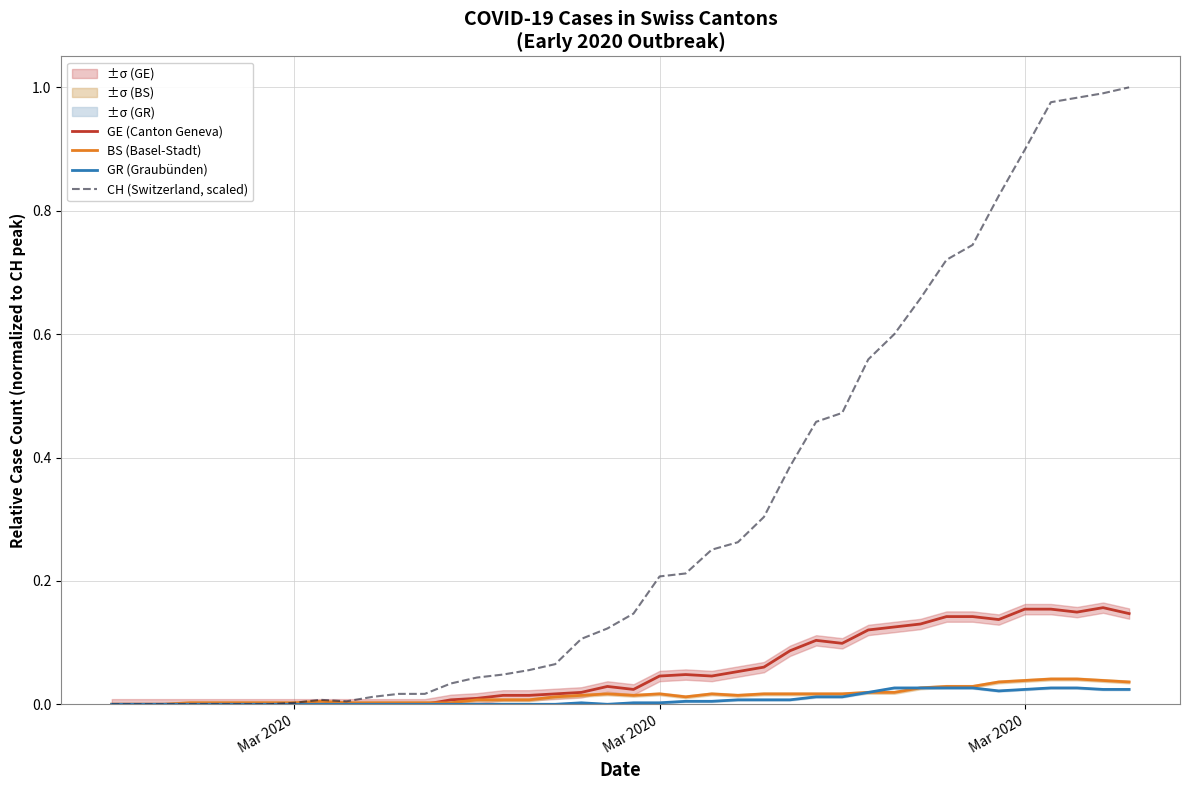

The value of BS (Basel-Stadt) at 39 is 0.1. True or false?

False